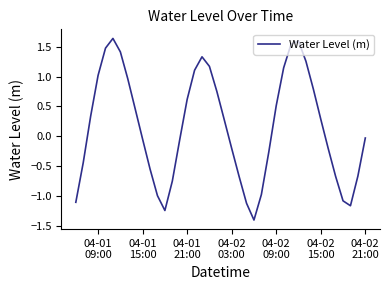

What is the smallest value displayed?

-1.4